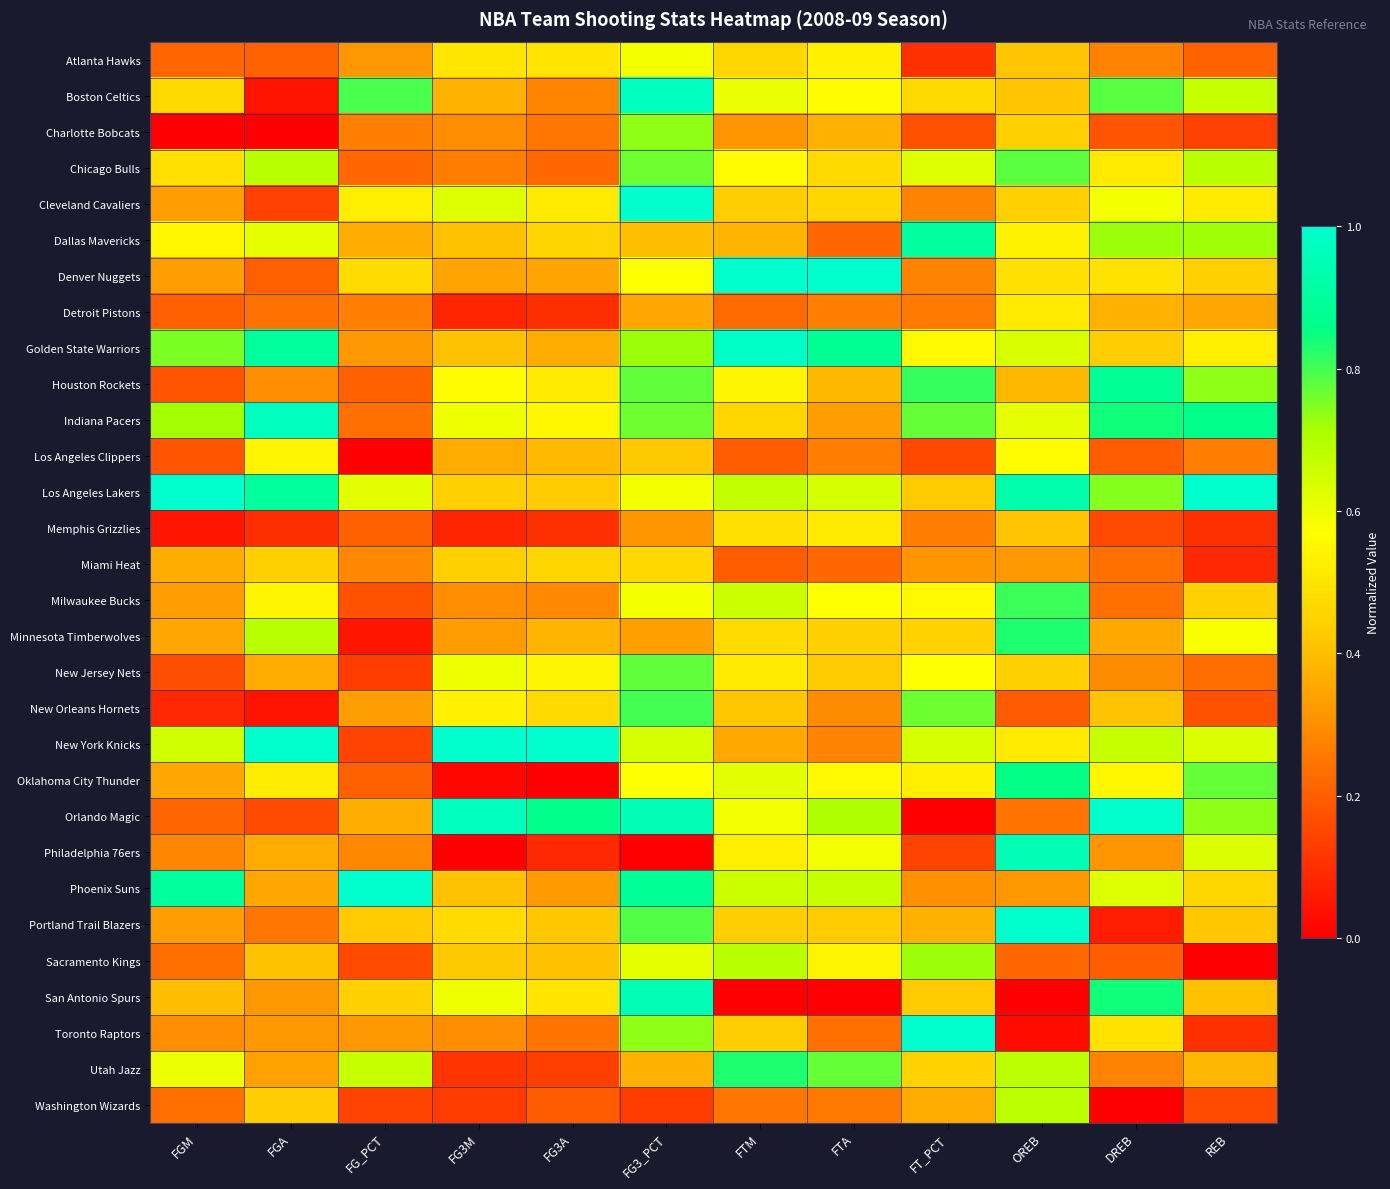

Rank the series at FG3M from lowest to highest value.

Philadelphia 76ers, Oklahoma City Thunder, Detroit Pistons, Memphis Grizzlies, Utah Jazz, Washington Wizards, Chicago Bulls, Charlotte Bobcats, Milwaukee Bucks, Toronto Raptors, Minnesota Timberwolves, Denver Nuggets, Los Angeles Clippers, Boston Celtics, Dallas Mavericks, Golden State Warriors, Phoenix Suns, Sacramento Kings, Los Angeles Lakers, Miami Heat, Portland Trail Blazers, Atlanta Hawks, New Orleans Hornets, Houston Rockets, Indiana Pacers, New Jersey Nets, San Antonio Spurs, Cleveland Cavaliers, Orlando Magic, New York Knicks